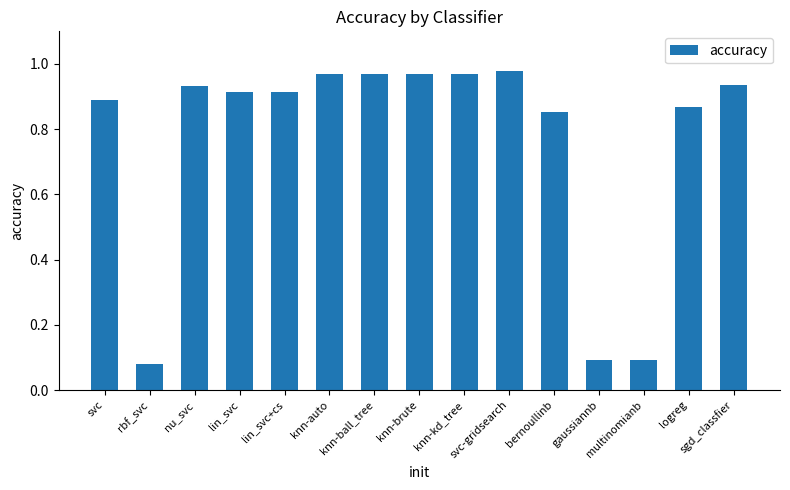

What is the change in value from bernoullinb to multinomianb?

-0.8